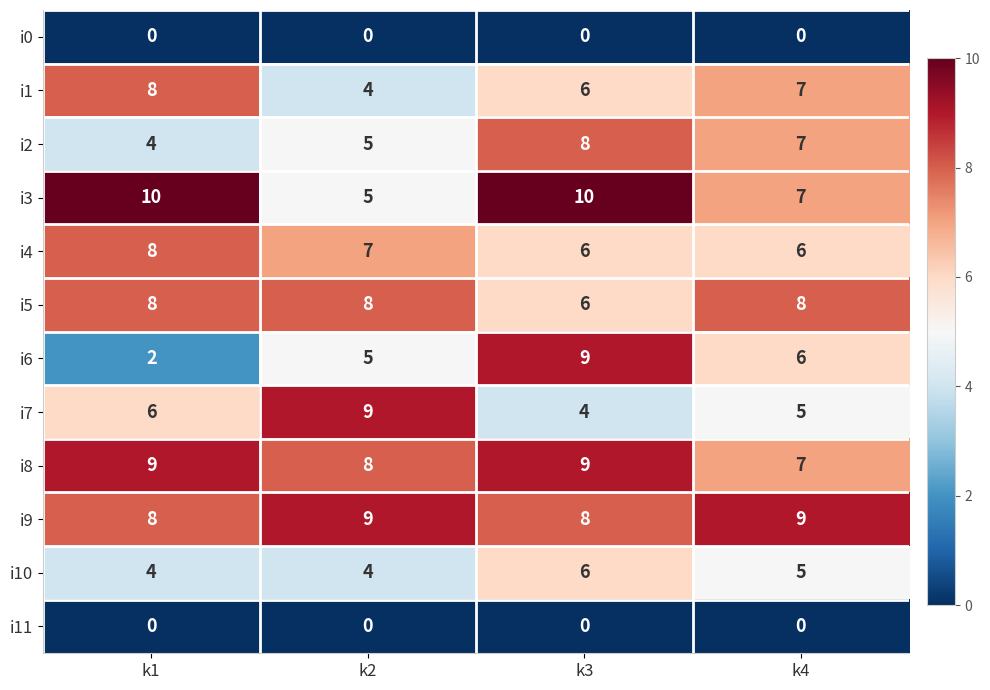

What is the maximum value shown in the chart?

10